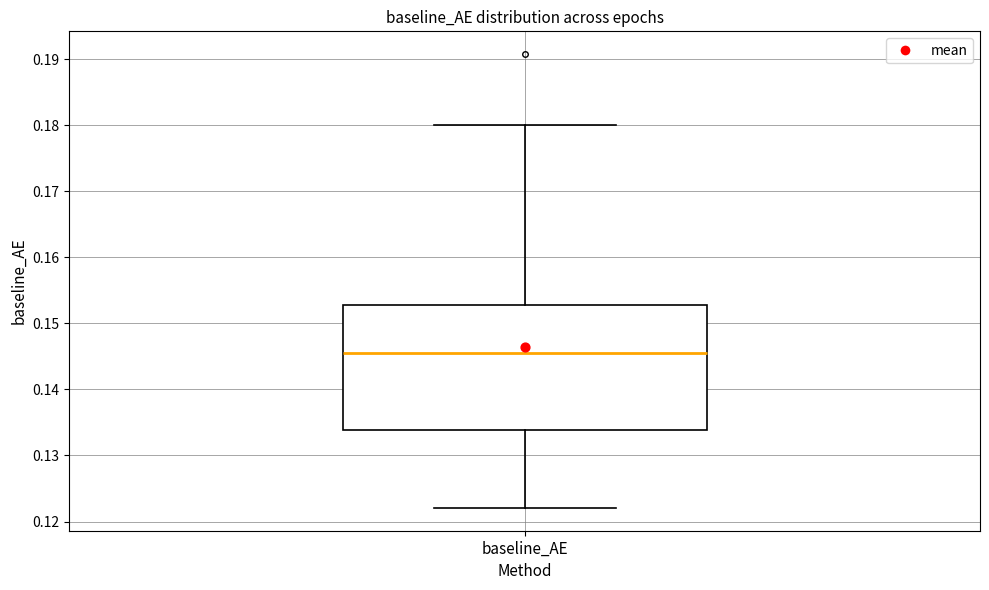

Where does the lower whisker of the box for baseline_AE end on the y-axis? The values are not printed on the chart, so give them approximately, as read against the axis.

0.122